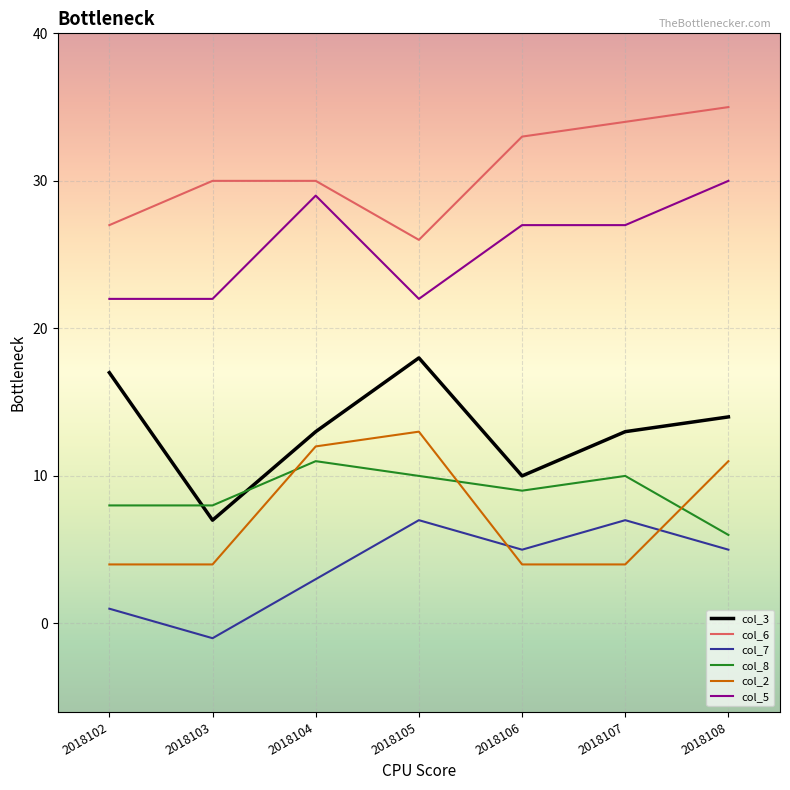

Which series changed the most between 2018104 and 2018107?

col_2